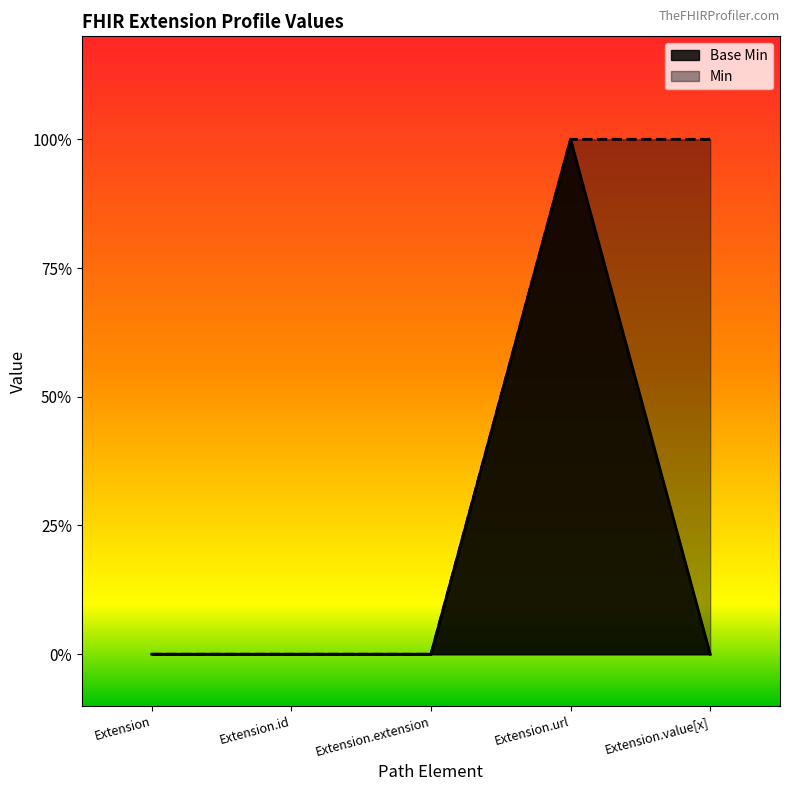

What position from the left is Extension.value[x]?

5